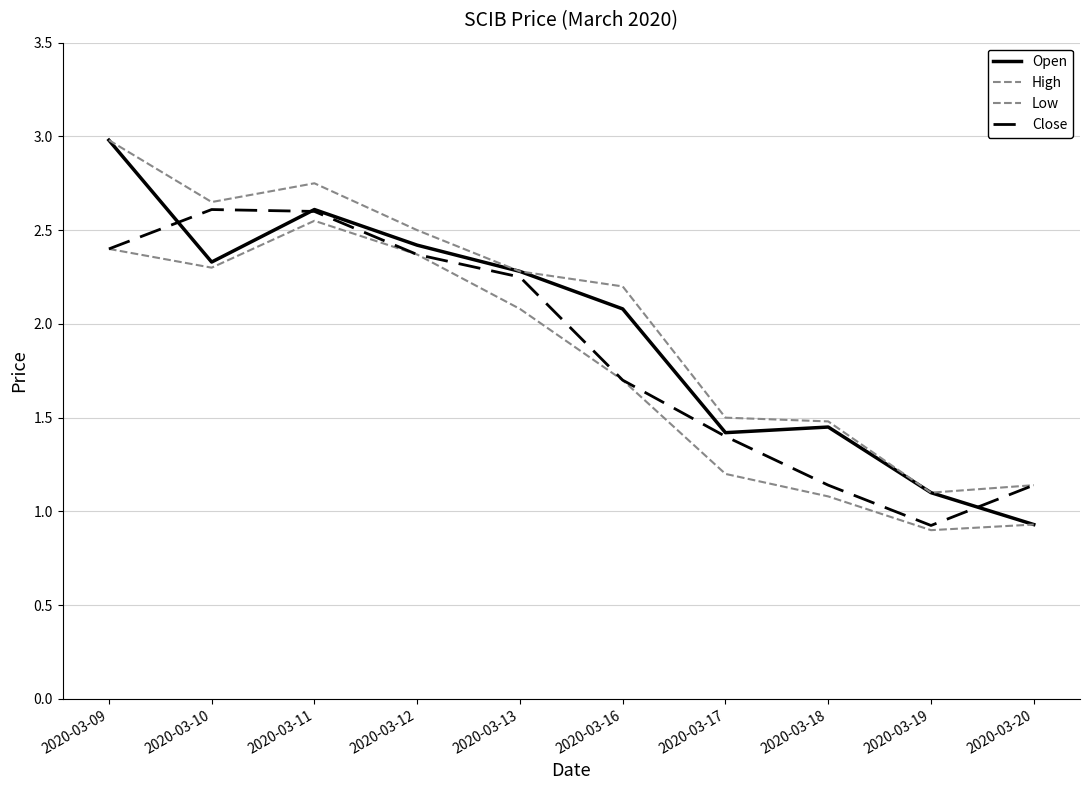

Is this an area chart (filled region under the line)?

No